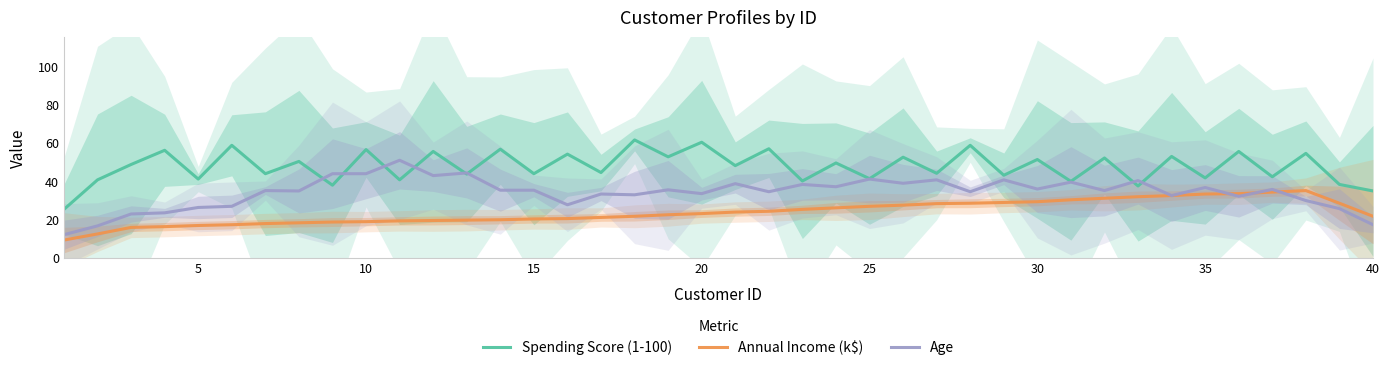

How many data points does each series have?

40